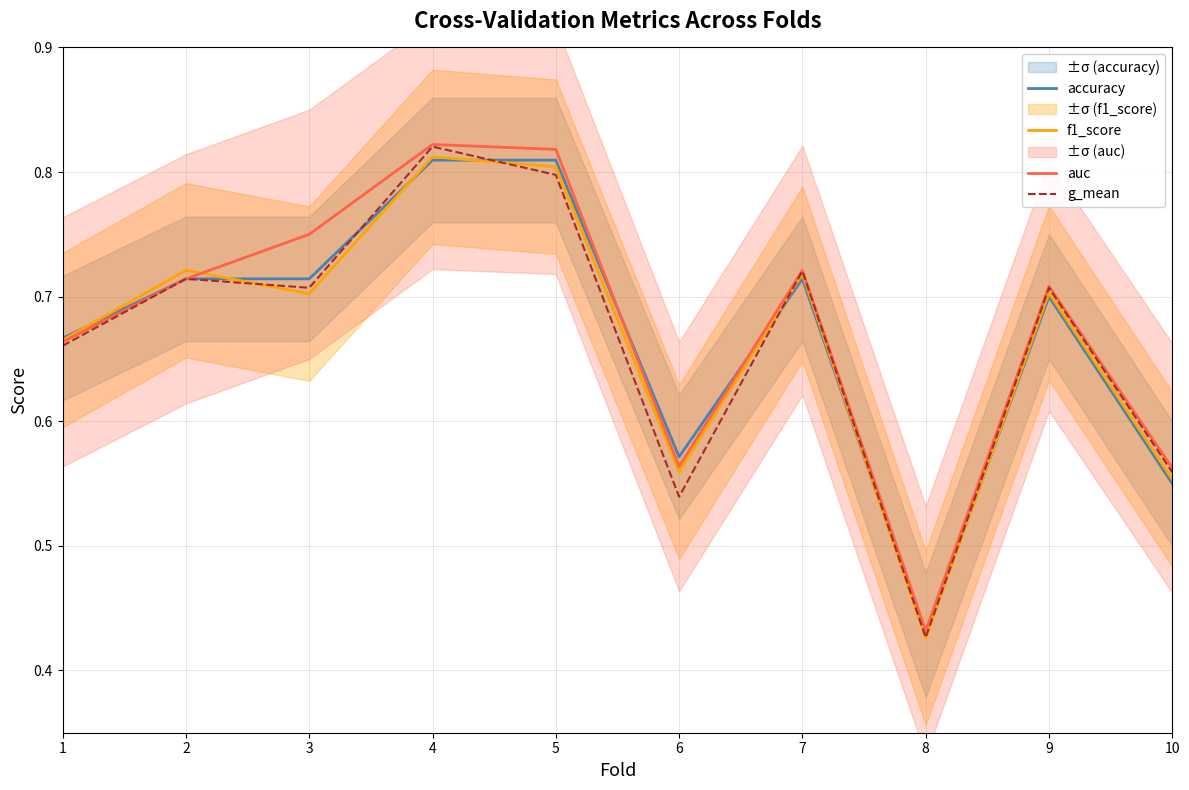

At how many categories does at least one series exceed 0?

10